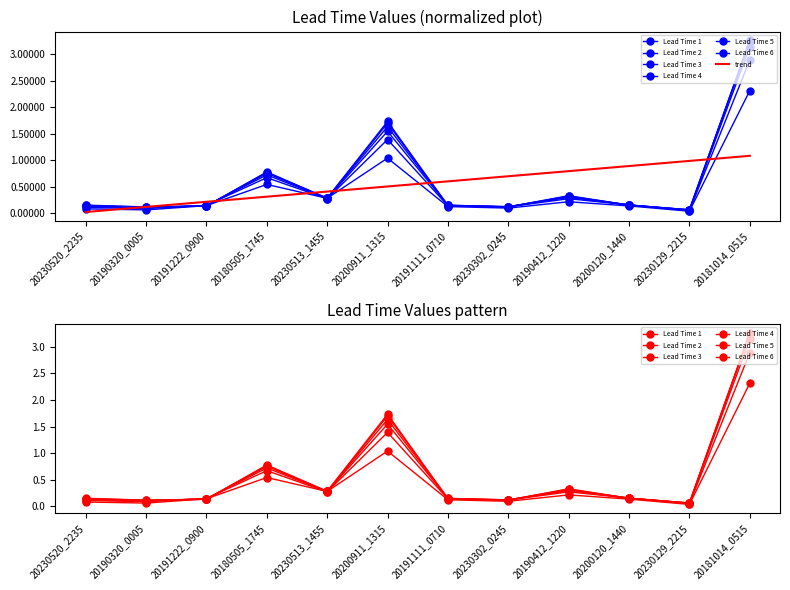

Reading left to right, what are all the values shown in this chart?

Lead Time 1: 20230520_2235=0.1	20190320_0005=0.1	20191222_0900=0.1	20180505_1745=0.5	20230513_1455=0.3	20200911_1315=1.0	20191111_0710=0.1	20230302_0245=0.1	20190412_1220=0.2	20200120_1440=0.1	20230129_2215=0.0	20181014_0515=2.3
Lead Time 2: 20230520_2235=0.1	20190320_0005=0.1	20191222_0900=0.1	20180505_1745=0.7	20230513_1455=0.3	20200911_1315=1.4	20191111_0710=0.1	20230302_0245=0.1	20190412_1220=0.3	20200120_1440=0.2	20230129_2215=0.0	20181014_0515=2.9
Lead Time 3: 20230520_2235=0.1	20190320_0005=0.1	20191222_0900=0.1	20180505_1745=0.7	20230513_1455=0.3	20200911_1315=1.5	20191111_0710=0.1	20230302_0245=0.1	20190412_1220=0.3	20200120_1440=0.2	20230129_2215=0.1	20181014_0515=3.1
Lead Time 4: 20230520_2235=0.1	20190320_0005=0.1	20191222_0900=0.1	20180505_1745=0.8	20230513_1455=0.3	20200911_1315=1.6	20191111_0710=0.1	20230302_0245=0.1	20190412_1220=0.3	20200120_1440=0.2	20230129_2215=0.1	20181014_0515=3.3
Lead Time 5: 20230520_2235=0.1	20190320_0005=0.1	20191222_0900=0.1	20180505_1745=0.8	20230513_1455=0.3	20200911_1315=1.7	20191111_0710=0.1	20230302_0245=0.1	20190412_1220=0.3	20200120_1440=0.2	20230129_2215=0.1	20181014_0515=3.3
Lead Time 6: 20230520_2235=0.1	20190320_0005=0.1	20191222_0900=0.1	20180505_1745=0.8	20230513_1455=0.3	20200911_1315=1.7	20191111_0710=0.1	20230302_0245=0.1	20190412_1220=0.3	20200120_1440=0.1	20230129_2215=0.1	20181014_0515=3.3